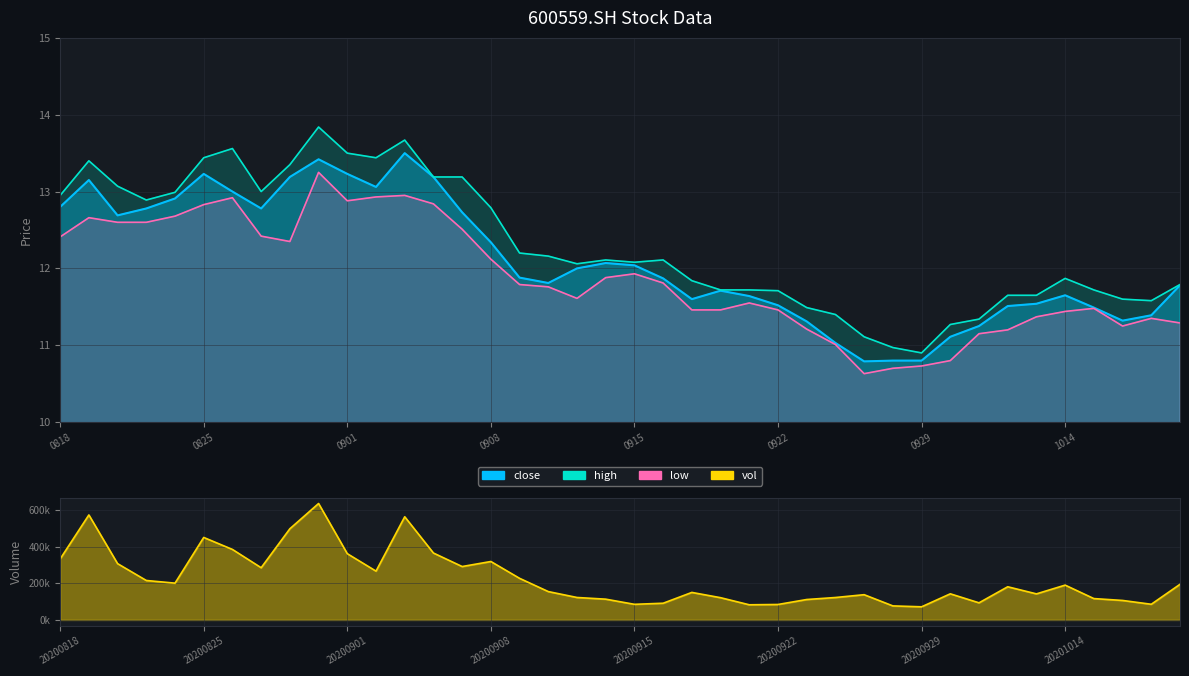

True or false: vol and high intersect in this chart.

False